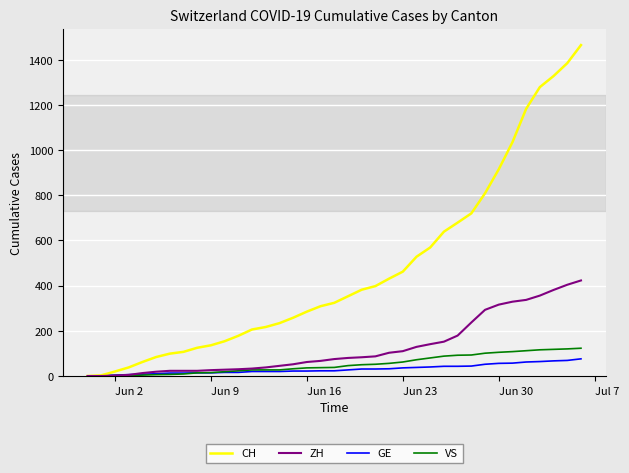

Which series has the largest total across all categories?

CH